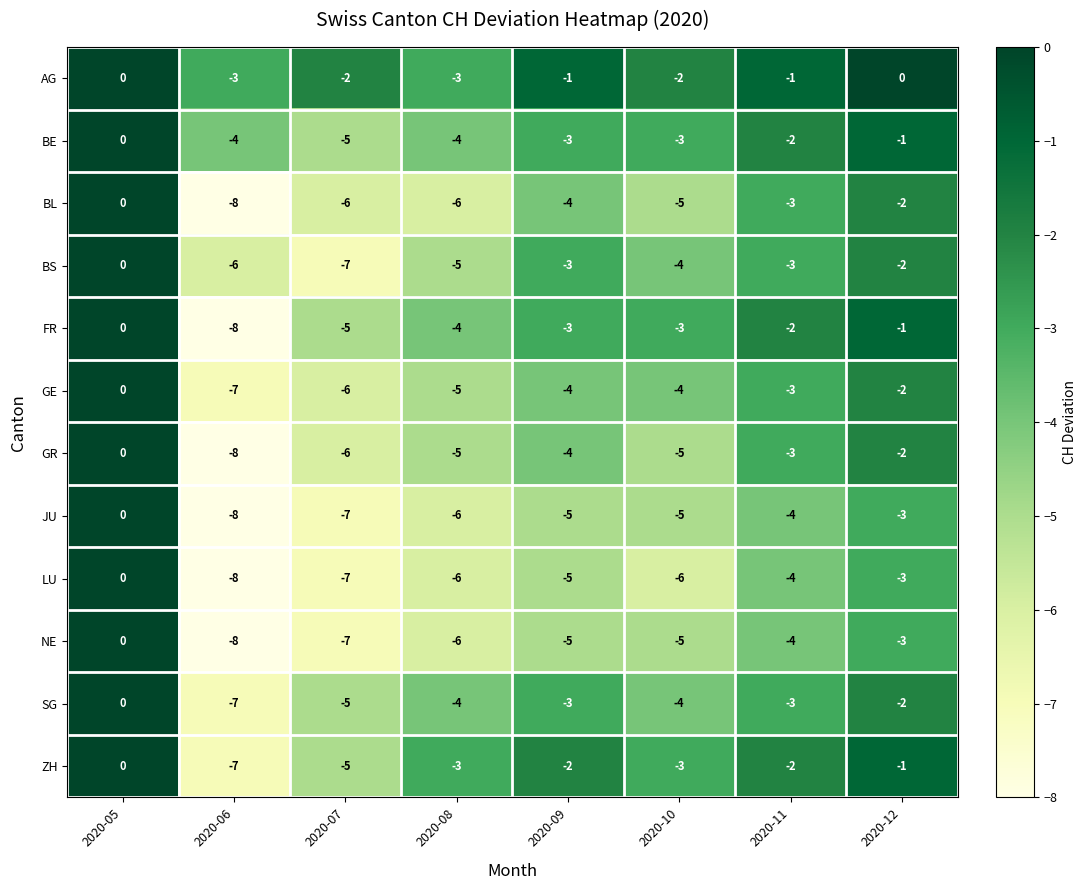

Count the number of categories in the chart.

8